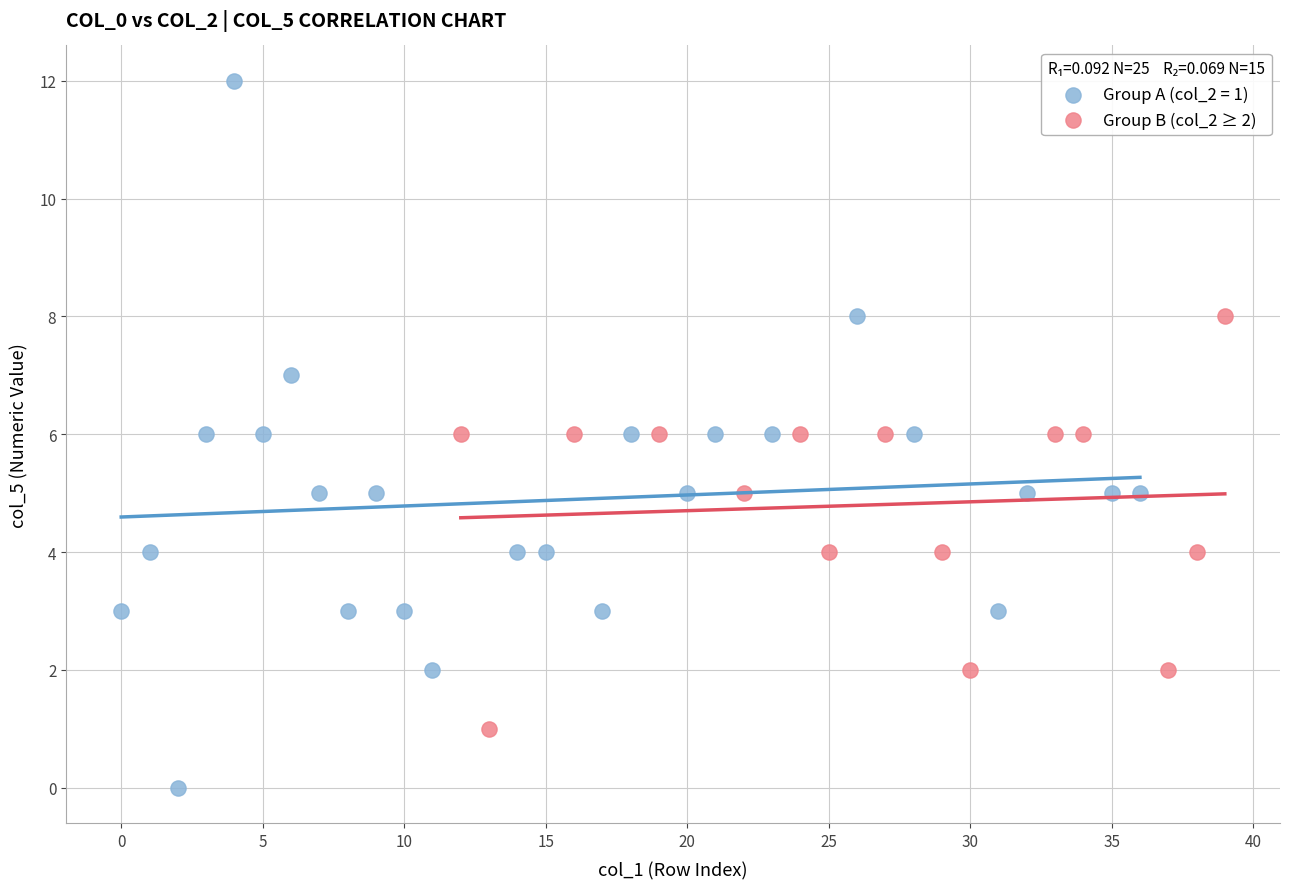

Which series contains the highest Y value?

Group A (col_2 = 1)